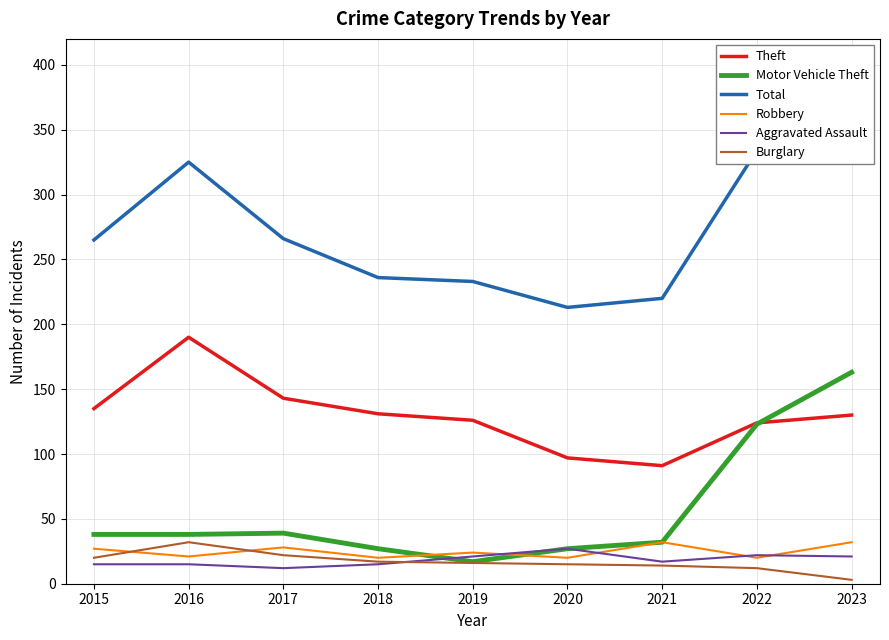

True or false: Motor Vehicle Theft and Aggravated Assault cross at least once.

True